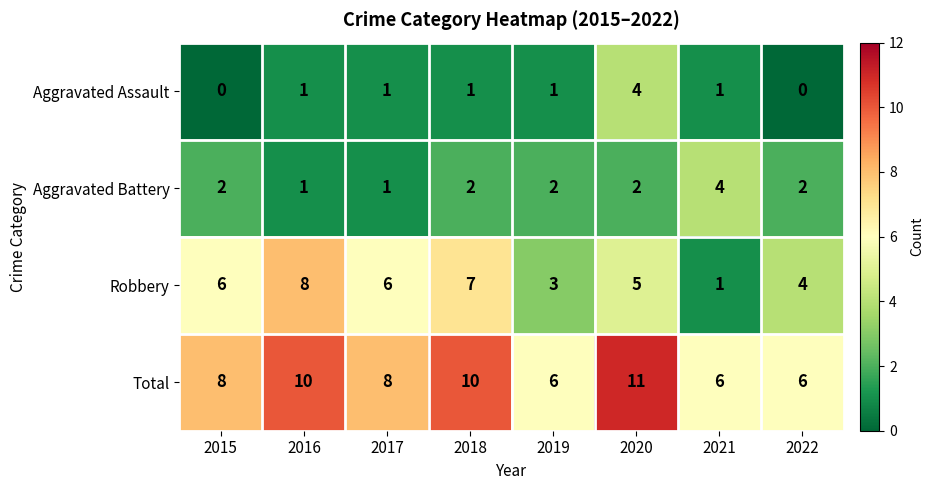

What is the difference between the highest and lowest values at 2022?

6